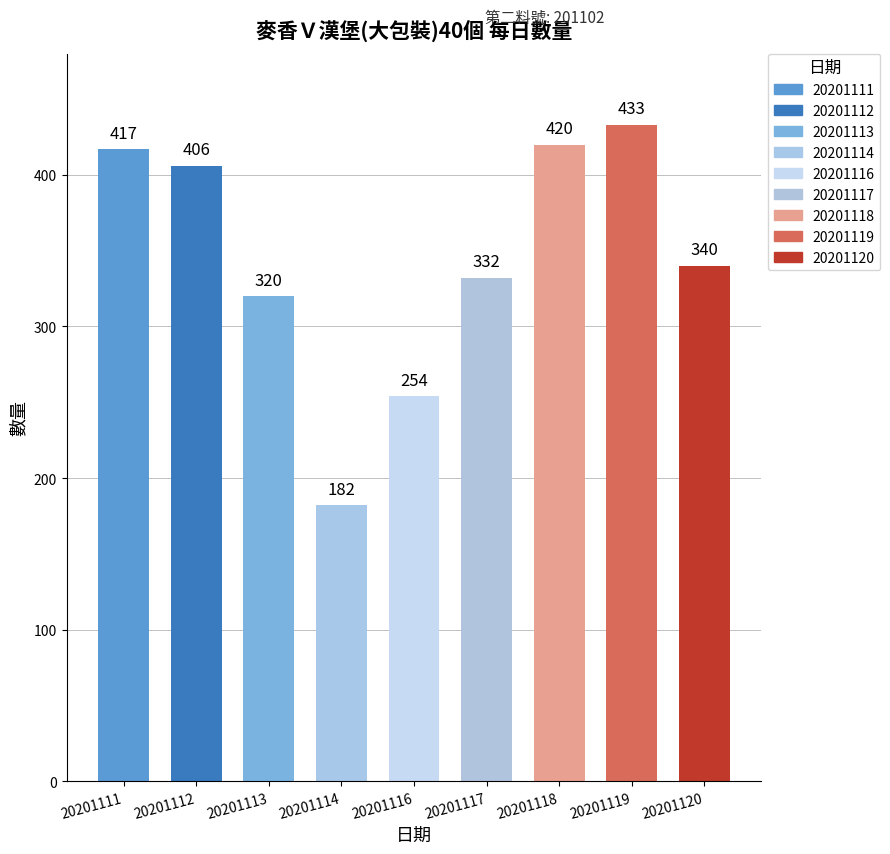

What is the difference between the maximum and minimum values?

251